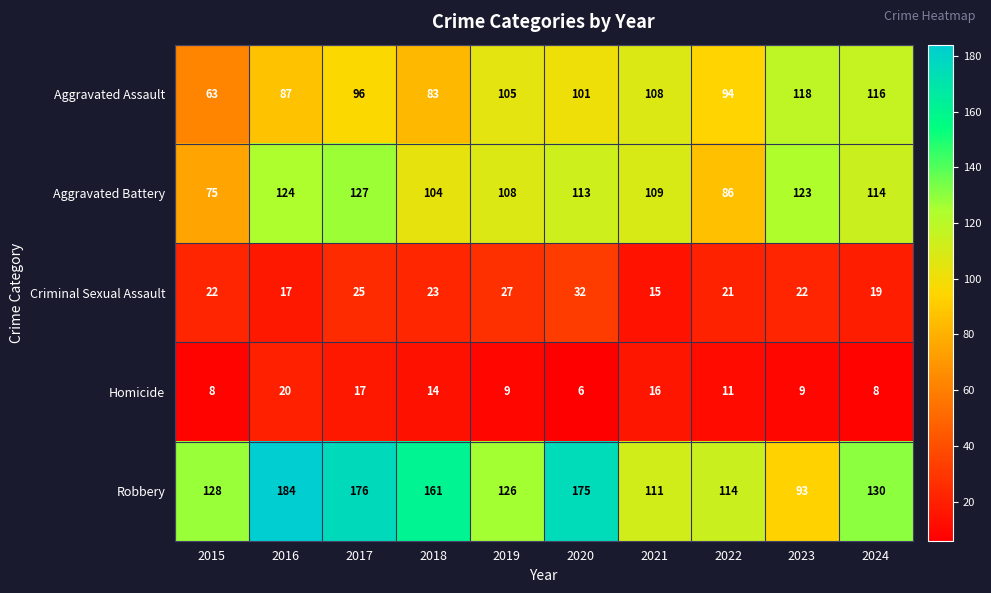

What is the difference between the highest and lowest values at 2019?

117